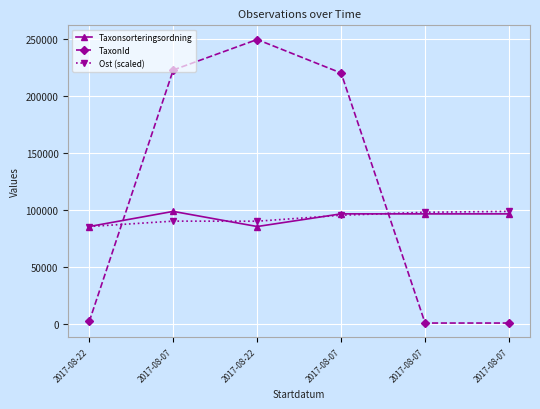

How many series are shown in this chart?

3